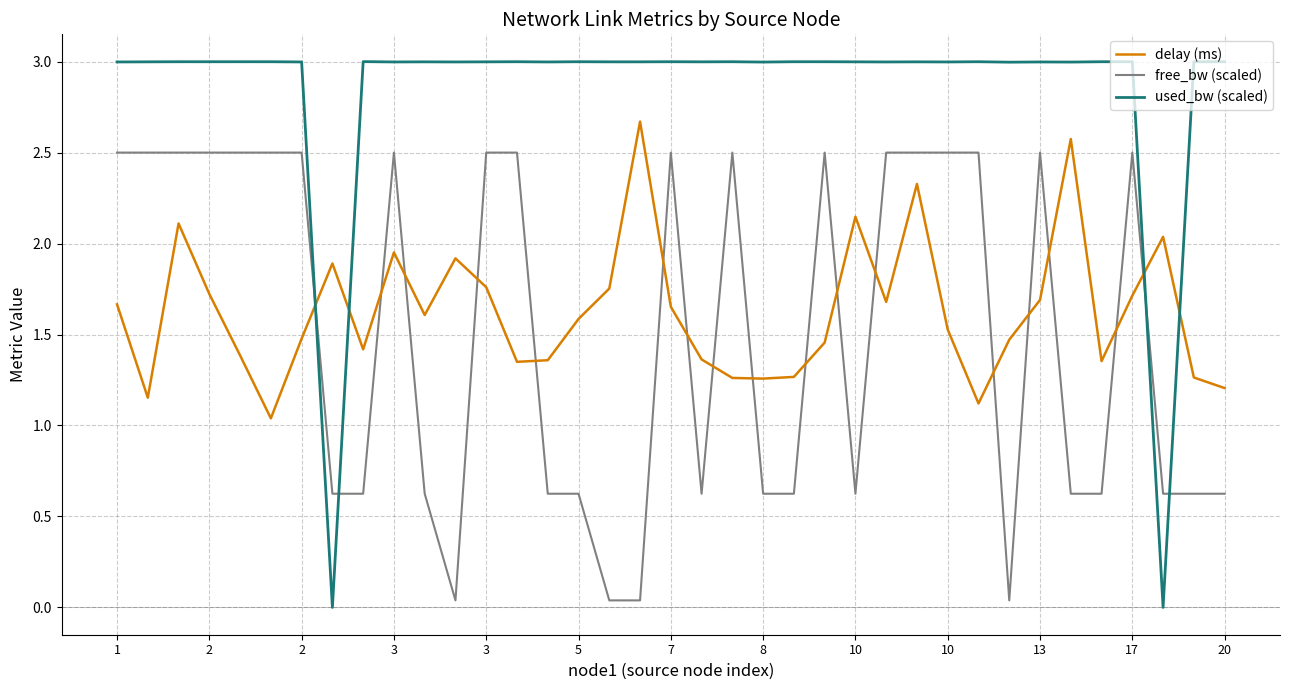

What is the maximum value for used_bw (scaled)?

3.0